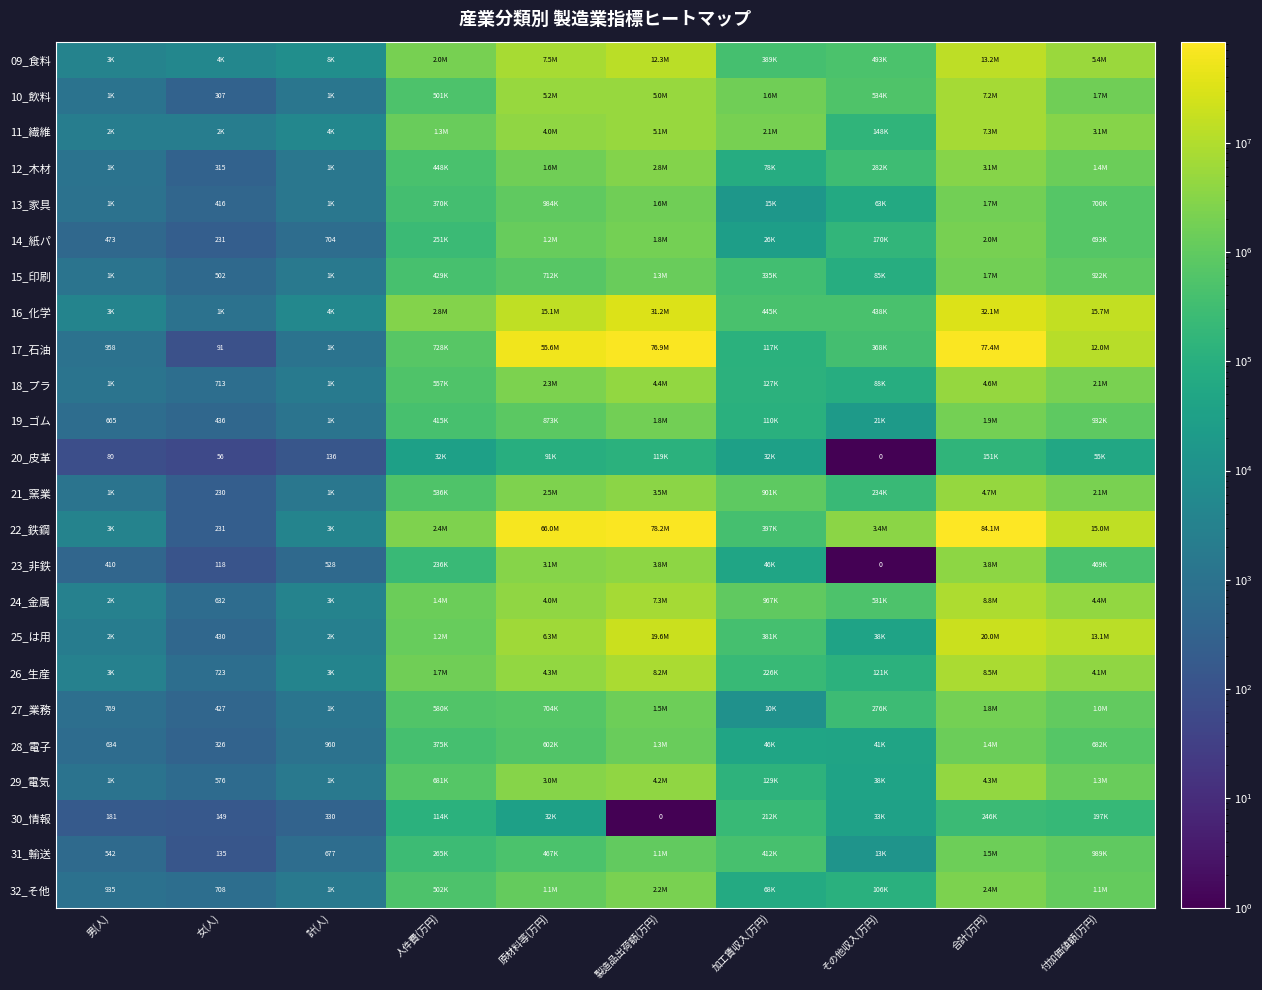

What is the total value across all series at 計(人)?

50545.0